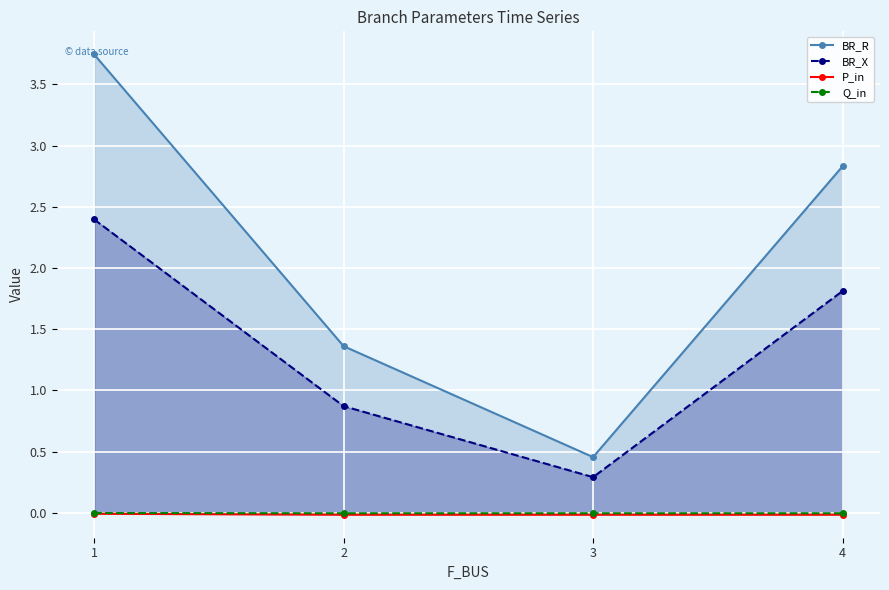

The BR_R series shows 0.6 at 3. True or false?

False